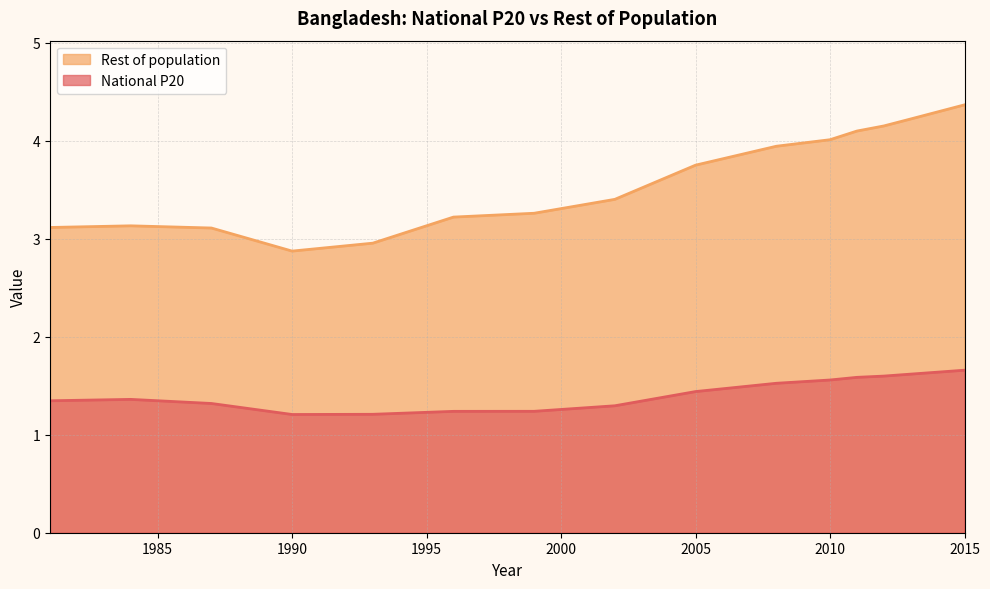

Where is the first local maximum?

1984